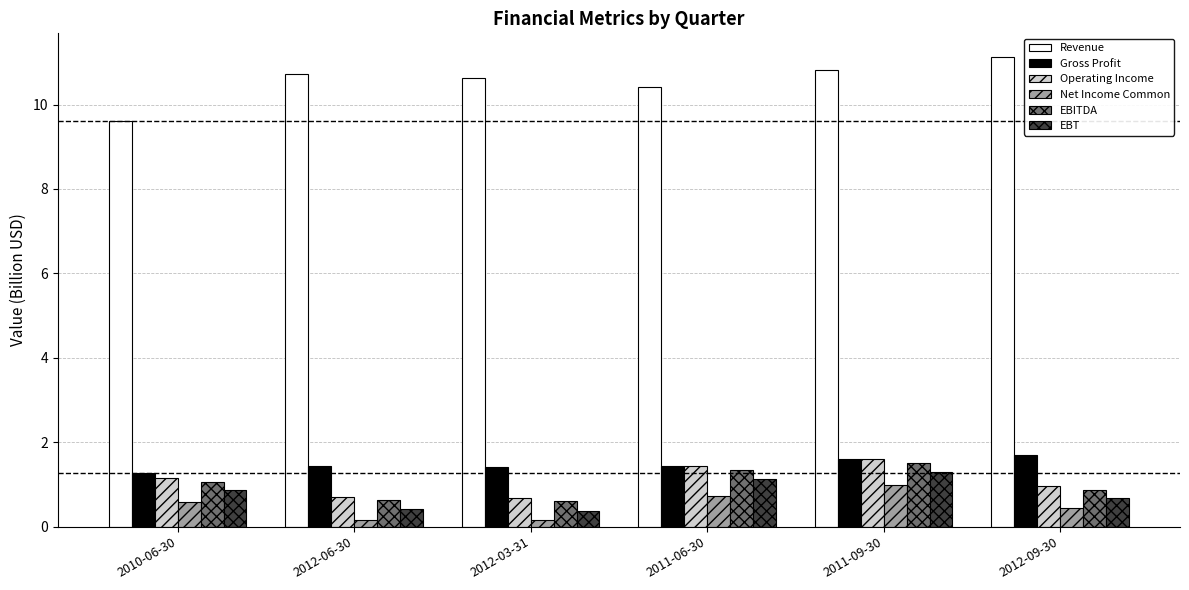

What is the sum of the EBT values at 2011-09-30 and 2012-03-31?

1.7